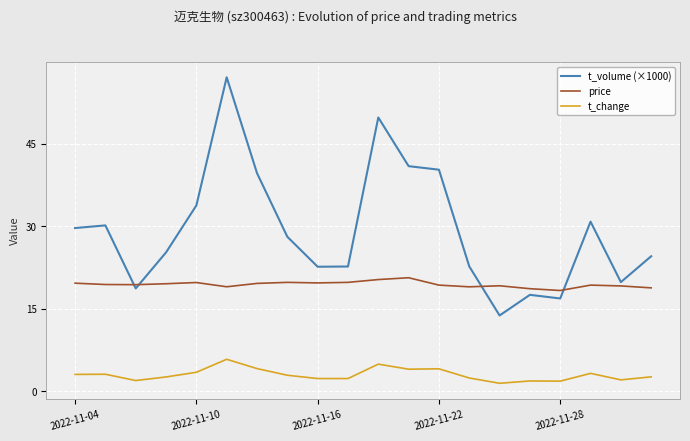

Which series has the widest spread of values?

t_volume (×1000)